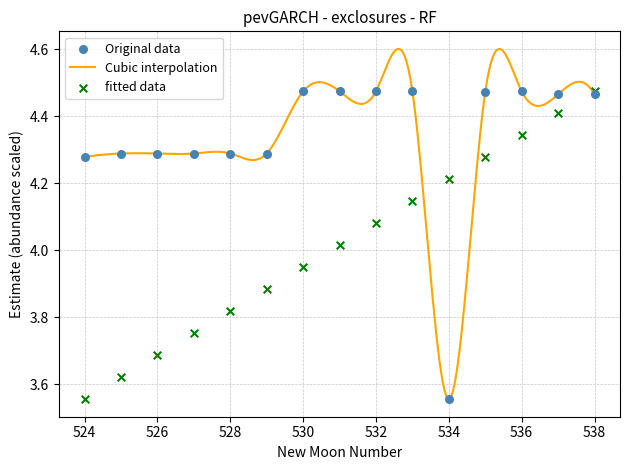

Where does the Cubic interpolation series first go above 4?

524